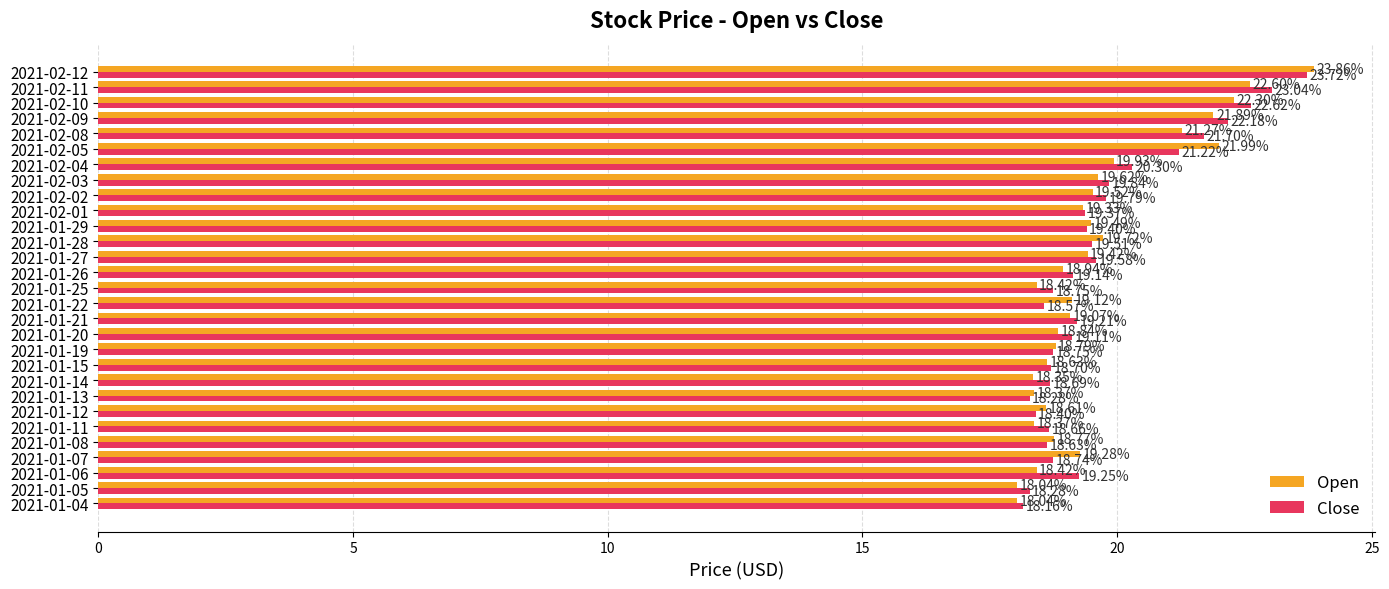

Which series has the widest spread of values?

Open